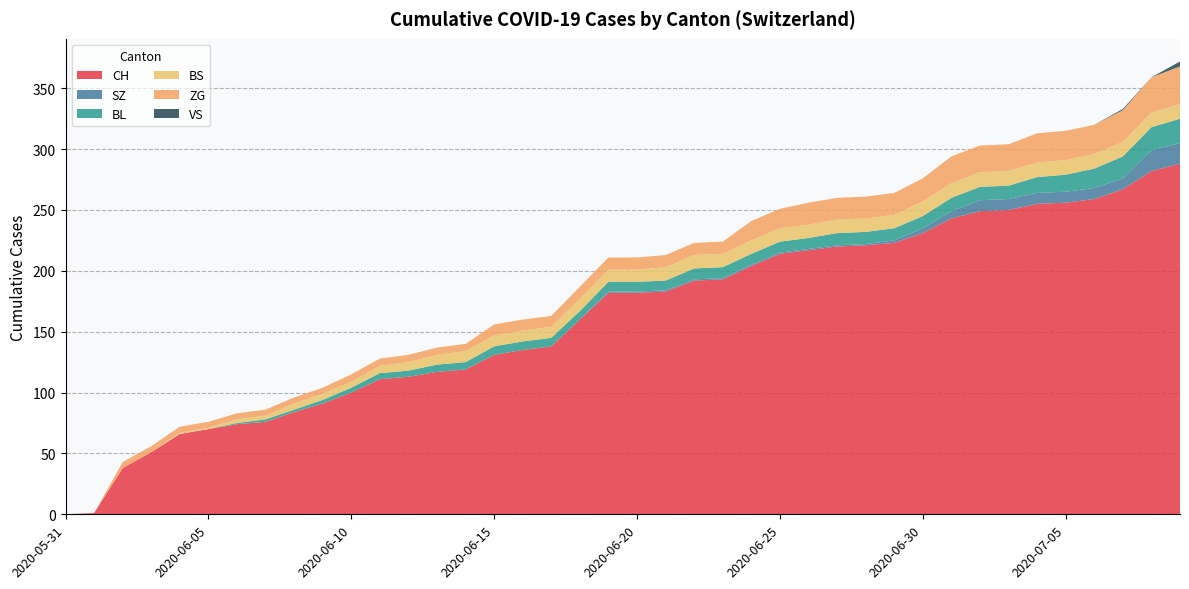

Reading left to right, extract all data points from this chart.

CH: 2020-05-31=0	2020-06-01=1	2020-06-02=38	2020-06-03=51	2020-06-04=66	2020-06-05=70	2020-06-06=74	2020-06-07=76	2020-06-08=84	2020-06-09=91	2020-06-10=100	2020-06-11=111	2020-06-12=113	2020-06-13=117	2020-06-14=119	2020-06-15=131	2020-06-16=135	2020-06-17=138	2020-06-18=160	2020-06-19=182	2020-06-20=182	2020-06-21=183	2020-06-22=192	2020-06-23=193	2020-06-24=204	2020-06-25=214	2020-06-26=217	2020-06-27=220	2020-06-28=221	2020-06-29=223	2020-06-30=231	2020-07-01=243	2020-07-02=249	2020-07-03=250	2020-07-04=255	2020-07-05=256	2020-07-06=259	2020-07-07=267	2020-07-08=282	2020-07-09=288
SZ: 2020-05-31=0	2020-06-01=0	2020-06-02=0	2020-06-03=0	2020-06-04=0	2020-06-05=0	2020-06-06=0	2020-06-07=0	2020-06-08=0	2020-06-09=0	2020-06-10=0	2020-06-11=0	2020-06-12=0	2020-06-13=0	2020-06-14=0	2020-06-15=0	2020-06-16=0	2020-06-17=0	2020-06-18=0	2020-06-19=1	2020-06-20=1	2020-06-21=1	2020-06-22=1	2020-06-23=1	2020-06-24=1	2020-06-25=1	2020-06-26=1	2020-06-27=1	2020-06-28=1	2020-06-29=2	2020-06-30=4	2020-07-01=6	2020-07-02=9	2020-07-03=9	2020-07-04=9	2020-07-05=9	2020-07-06=9	2020-07-07=9	2020-07-08=17	2020-07-09=17
BL: 2020-05-31=0	2020-06-01=0	2020-06-02=0	2020-06-03=0	2020-06-04=0	2020-06-05=0	2020-06-06=1	2020-06-07=2	2020-06-08=2	2020-06-09=3	2020-06-10=4	2020-06-11=5	2020-06-12=5	2020-06-13=6	2020-06-14=6	2020-06-15=7	2020-06-16=7	2020-06-17=7	2020-06-18=7	2020-06-19=8	2020-06-20=8	2020-06-21=8	2020-06-22=9	2020-06-23=9	2020-06-24=9	2020-06-25=9	2020-06-26=9	2020-06-27=10	2020-06-28=10	2020-06-29=10	2020-06-30=10	2020-07-01=11	2020-07-02=11	2020-07-03=11	2020-07-04=13	2020-07-05=14	2020-07-06=16	2020-07-07=18	2020-07-08=19	2020-07-09=20
BS: 2020-05-31=0	2020-06-01=0	2020-06-02=0	2020-06-03=0	2020-06-04=1	2020-06-05=1	2020-06-06=3	2020-06-07=3	2020-06-08=5	2020-06-09=5	2020-06-10=5	2020-06-11=6	2020-06-12=7	2020-06-13=8	2020-06-14=9	2020-06-15=9	2020-06-16=9	2020-06-17=9	2020-06-18=10	2020-06-19=10	2020-06-20=10	2020-06-21=11	2020-06-22=11	2020-06-23=11	2020-06-24=11	2020-06-25=11	2020-06-26=11	2020-06-27=11	2020-06-28=11	2020-06-29=11	2020-06-30=12	2020-07-01=12	2020-07-02=12	2020-07-03=12	2020-07-04=12	2020-07-05=12	2020-07-06=12	2020-07-07=12	2020-07-08=12	2020-07-09=12
ZG: 2020-05-31=0	2020-06-01=0	2020-06-02=5	2020-06-03=5	2020-06-04=5	2020-06-05=5	2020-06-06=5	2020-06-07=5	2020-06-08=5	2020-06-09=5	2020-06-10=6	2020-06-11=6	2020-06-12=6	2020-06-13=6	2020-06-14=6	2020-06-15=9	2020-06-16=9	2020-06-17=9	2020-06-18=10	2020-06-19=10	2020-06-20=10	2020-06-21=10	2020-06-22=10	2020-06-23=10	2020-06-24=16	2020-06-25=16	2020-06-26=18	2020-06-27=18	2020-06-28=18	2020-06-29=18	2020-06-30=19	2020-07-01=22	2020-07-02=22	2020-07-03=22	2020-07-04=24	2020-07-05=24	2020-07-06=24	2020-07-07=26	2020-07-08=29	2020-07-09=31
VS: 2020-05-31=0	2020-06-01=0	2020-06-02=0	2020-06-03=0	2020-06-04=0	2020-06-05=0	2020-06-06=0	2020-06-07=0	2020-06-08=0	2020-06-09=0	2020-06-10=0	2020-06-11=0	2020-06-12=0	2020-06-13=0	2020-06-14=0	2020-06-15=0	2020-06-16=0	2020-06-17=0	2020-06-18=0	2020-06-19=0	2020-06-20=0	2020-06-21=0	2020-06-22=0	2020-06-23=0	2020-06-24=0	2020-06-25=0	2020-06-26=0	2020-06-27=0	2020-06-28=0	2020-06-29=0	2020-06-30=0	2020-07-01=0	2020-07-02=0	2020-07-03=0	2020-07-04=0	2020-07-05=0	2020-07-06=0	2020-07-07=1	2020-07-08=0	2020-07-09=4